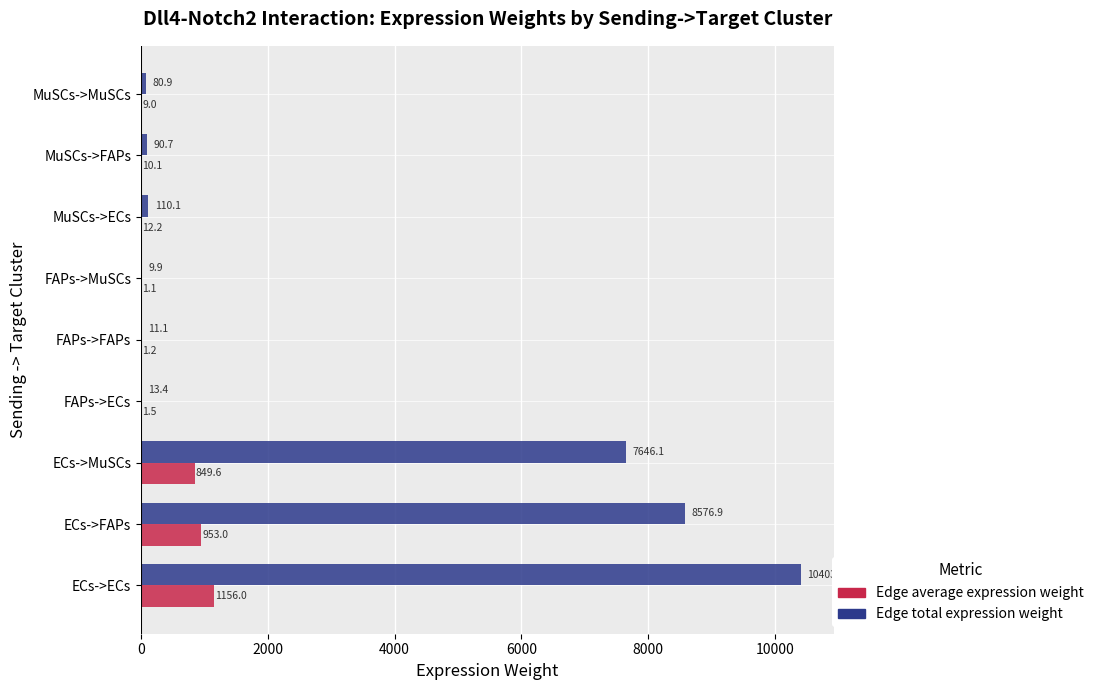

At which category does the chart reach its peak across all series?

ECs->ECs